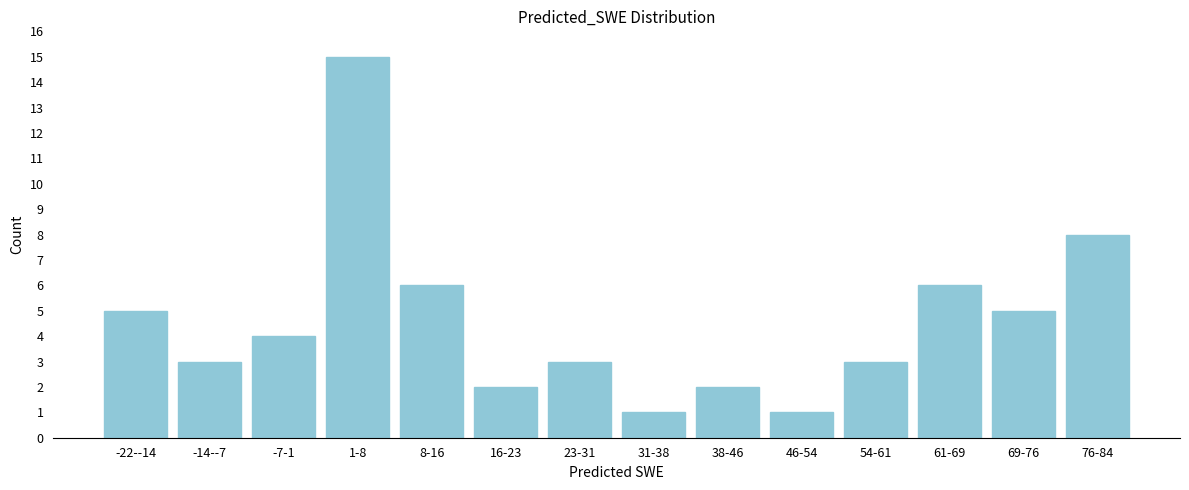

Reading left to right, transcribe all the data shown in this chart.

5	3	4	15	6	2	3	1	2	1	3	6	5	8